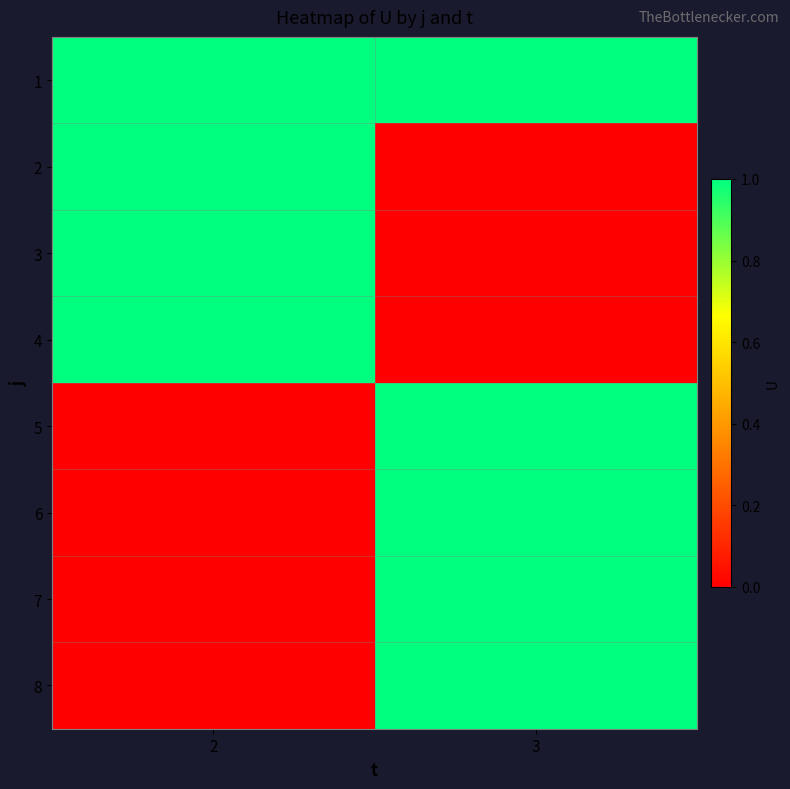

Between 2 and 3, which is larger?

2